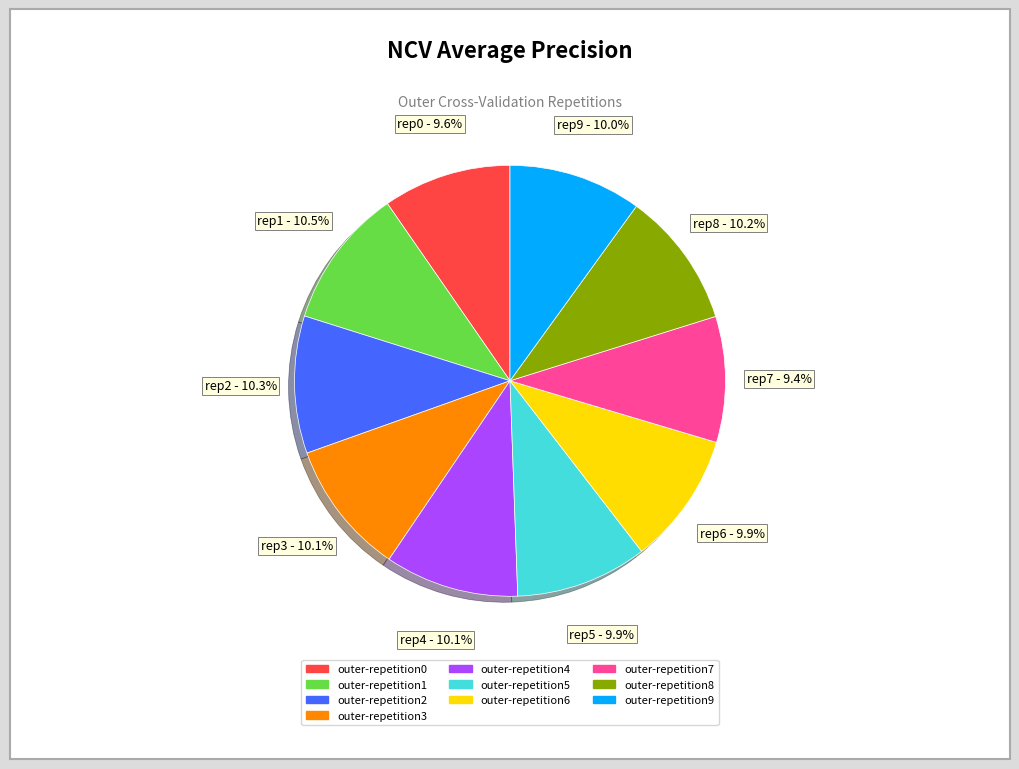

To the nearest percent, what is the difference between the largest and smallest slice percentages?

1%